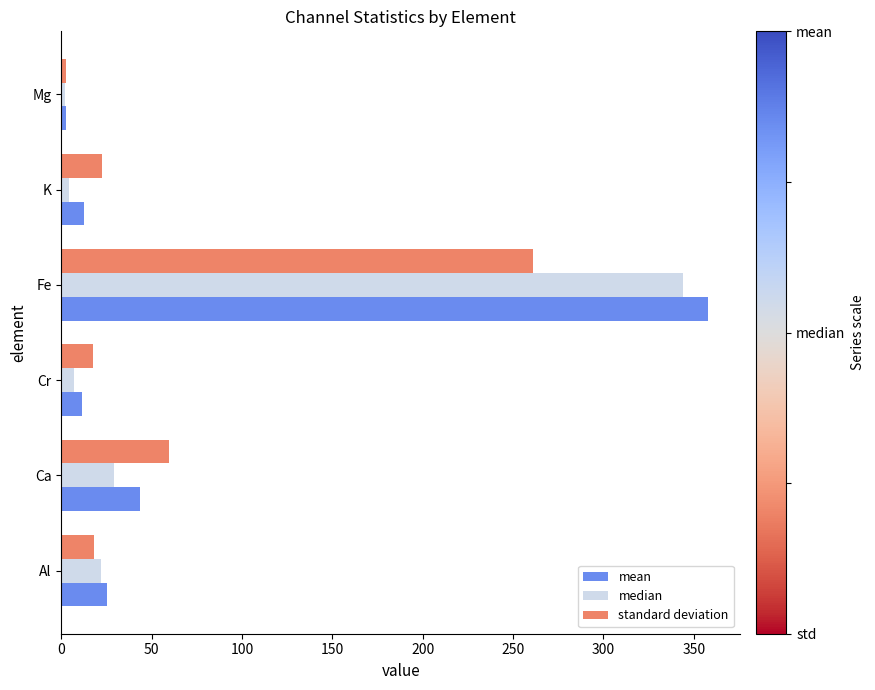

How many series are shown in this chart?

3